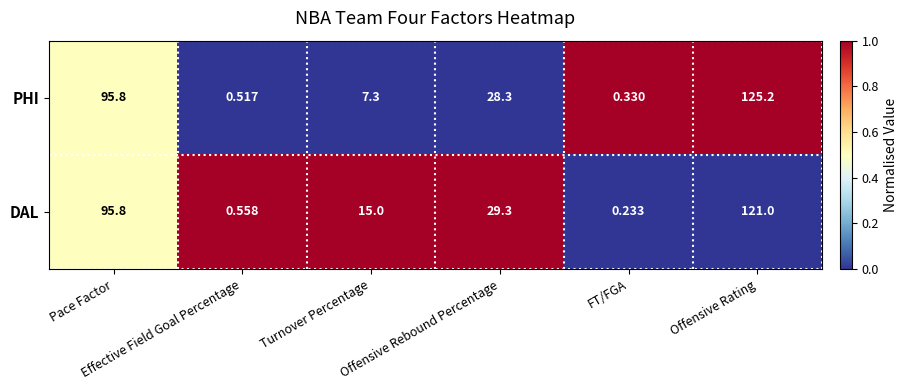

Which series has the largest total across all categories?

DAL